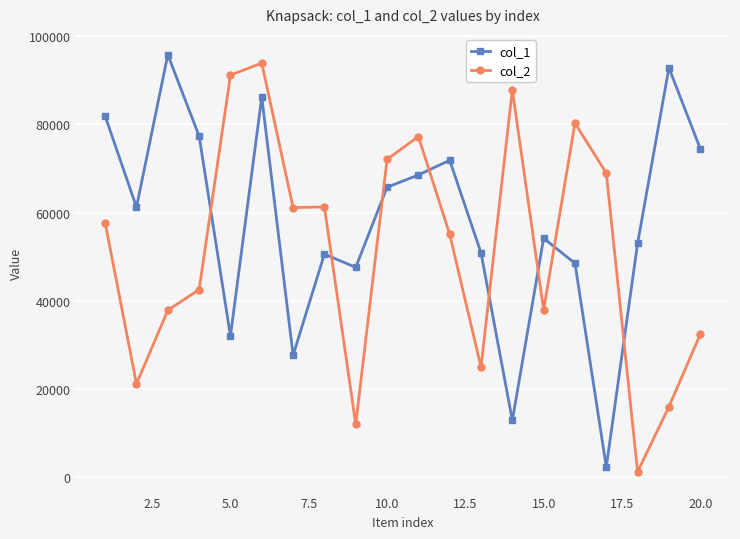

Which series has the largest total across all categories?

col_1